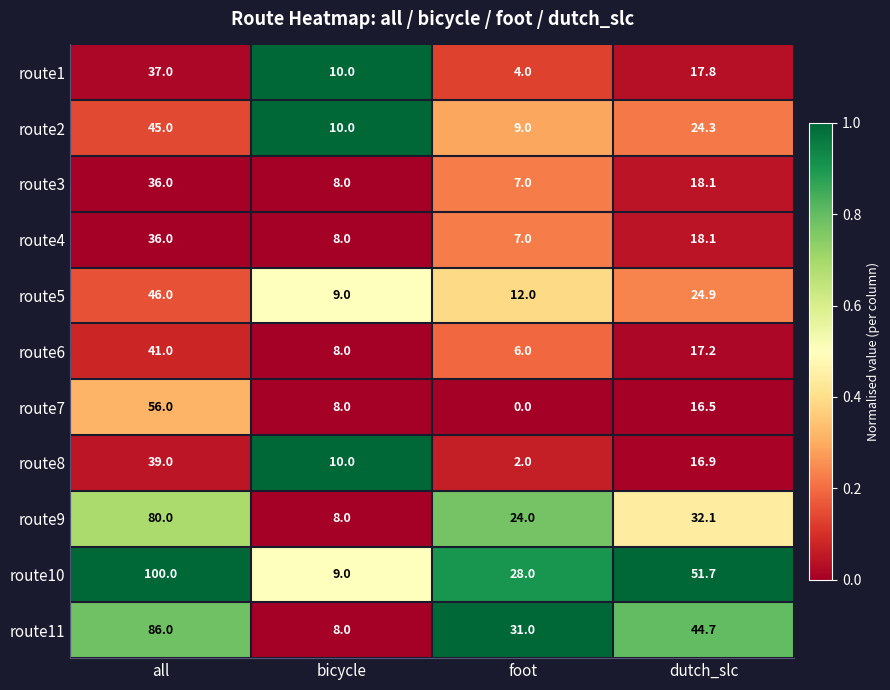

How many route11 values are between 31 and 86?

3